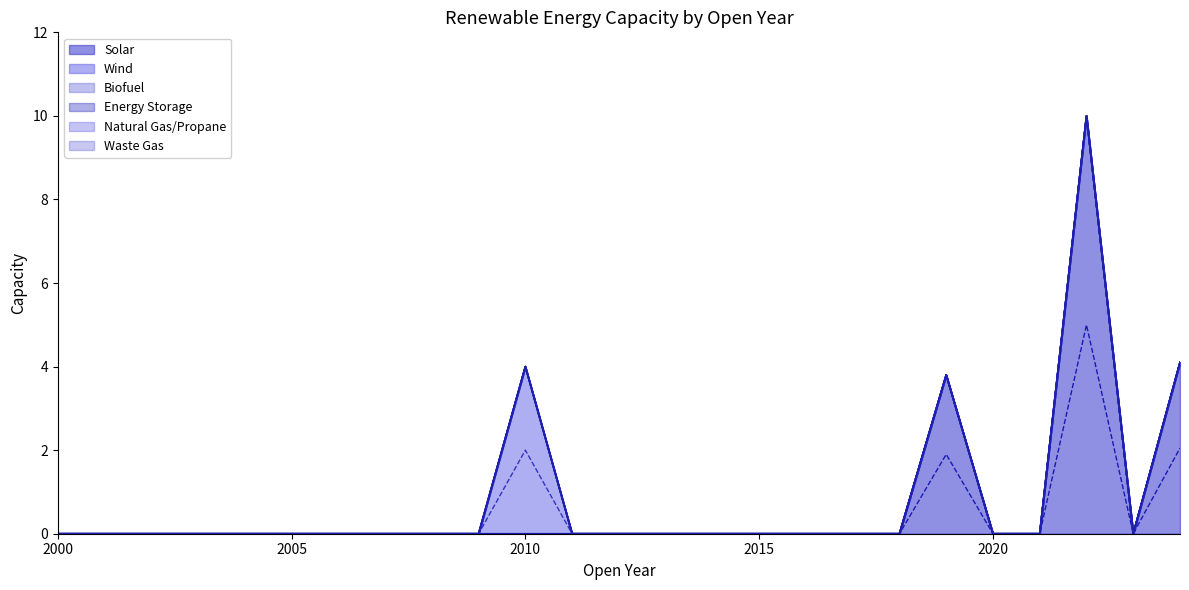

True or false: Waste Gas has more than 0 interior local peaks.

False